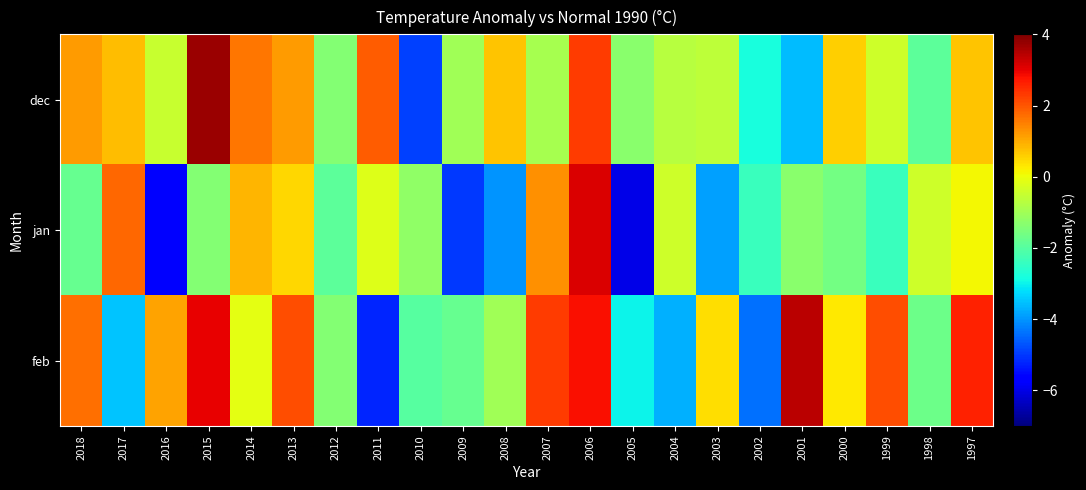

Count the number of data series in this chart.

3